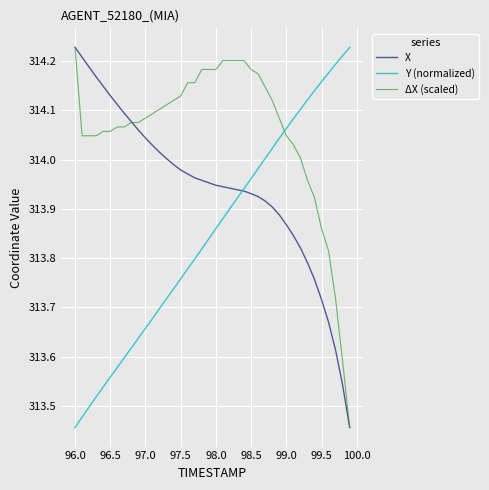

Does the chart display data point markers on the line(s)?

No